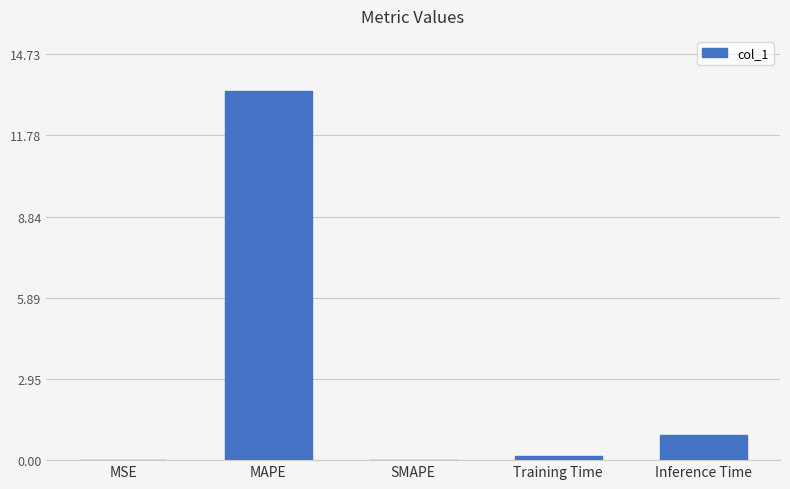

At which category does the chart reach its peak across all series?

MAPE